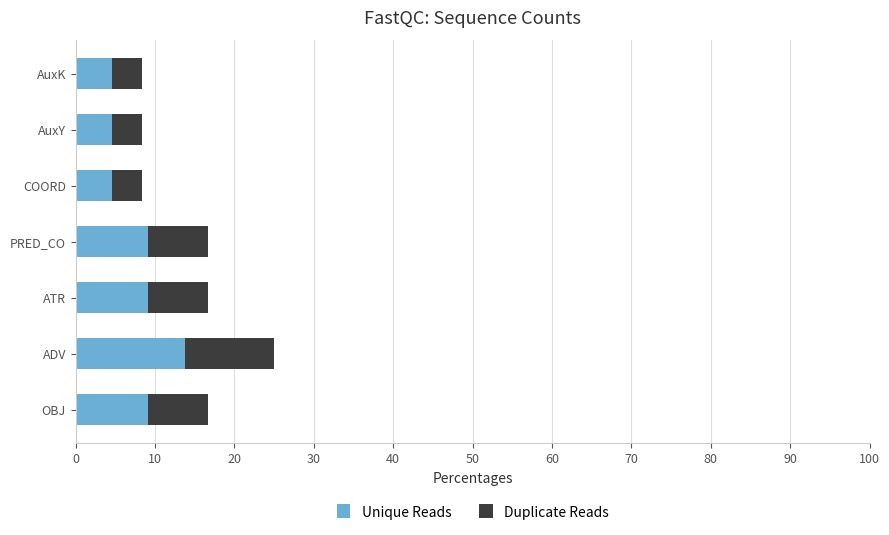

What are all the series names shown in the legend?

Unique Reads, Duplicate Reads